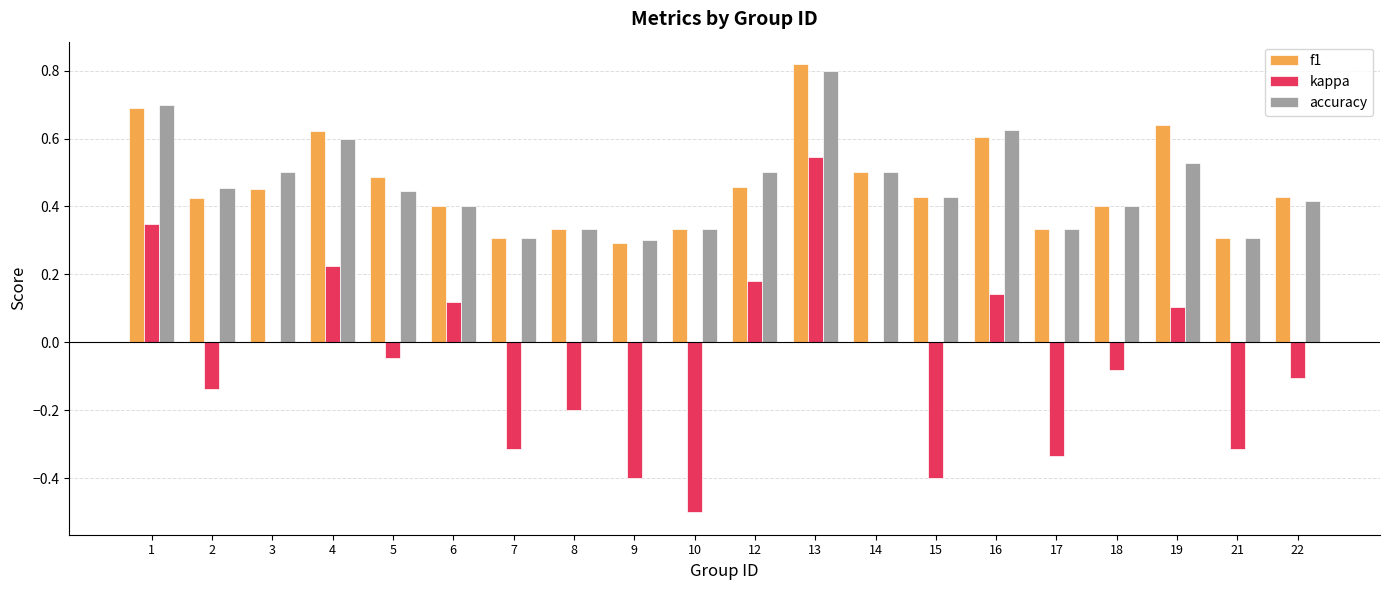

What are all the series names shown in the legend?

f1, kappa, accuracy